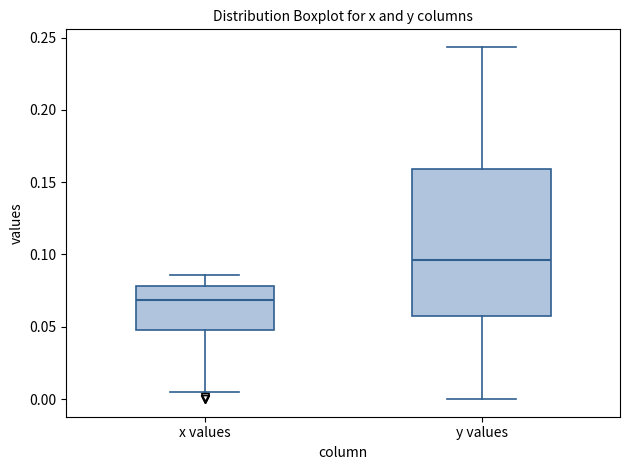

Reading left to right, transcribe this box plot: for each box, give where its median line is, the range the box spans, and where its two whiskers end, as read against the y-axis. The values are not printed on the chart, so give them approximately, as read against the axis.

x values: median 0.070, box 0.050 to 0.080, whiskers 0.005 to 0.085
y values: median 0.095, box 0.060 to 0.160, whiskers 0.000 to 0.245